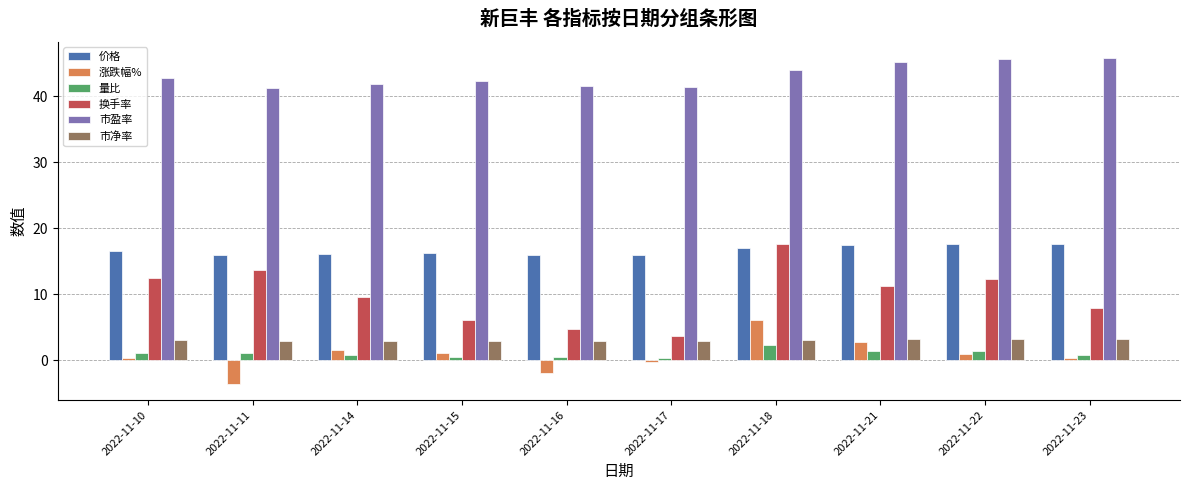

What is the average value of the 价格 series?

16.6